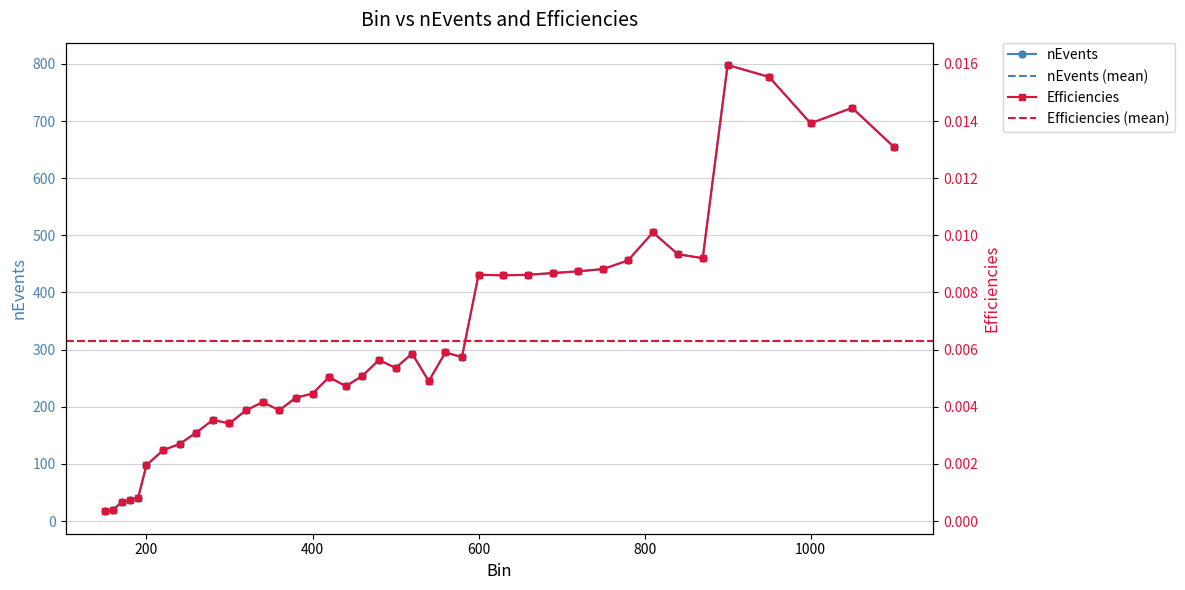

What is the sum of the nEvents values at 900 and 160?

818.0